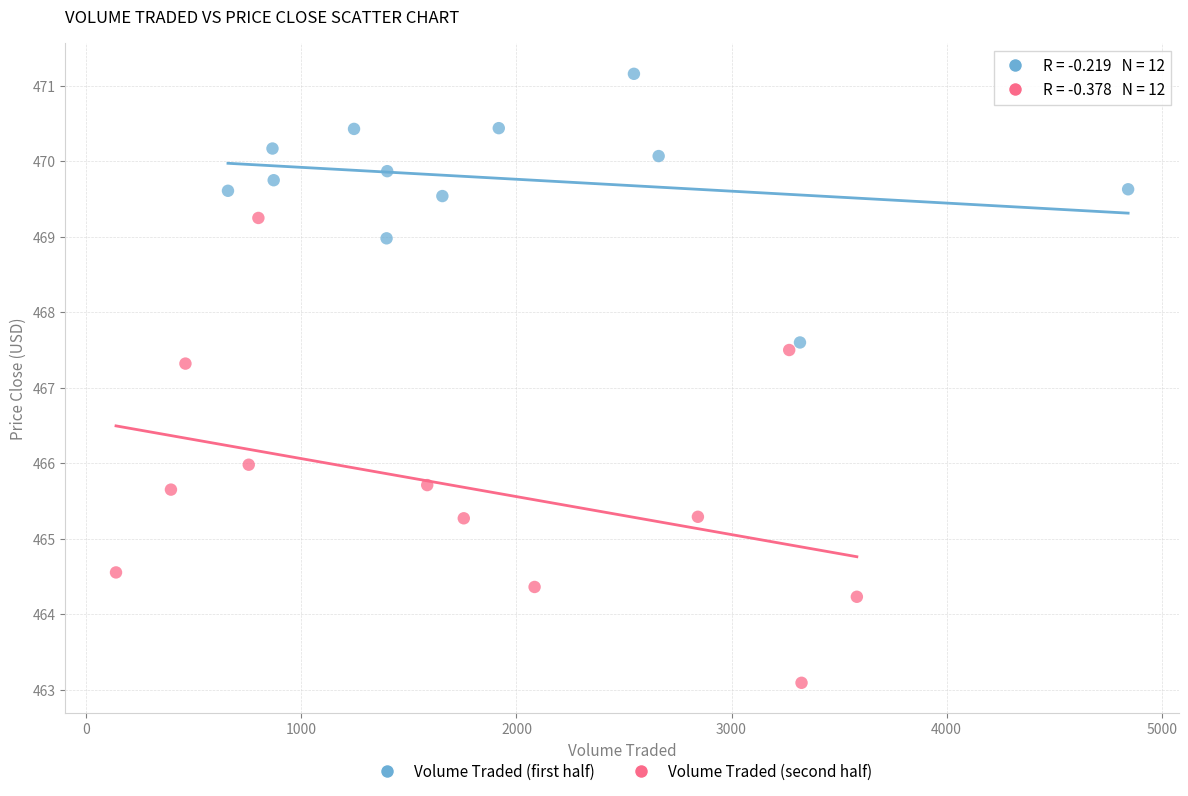

Which series reaches the minimum Y coordinate?

Volume Traded (second half)